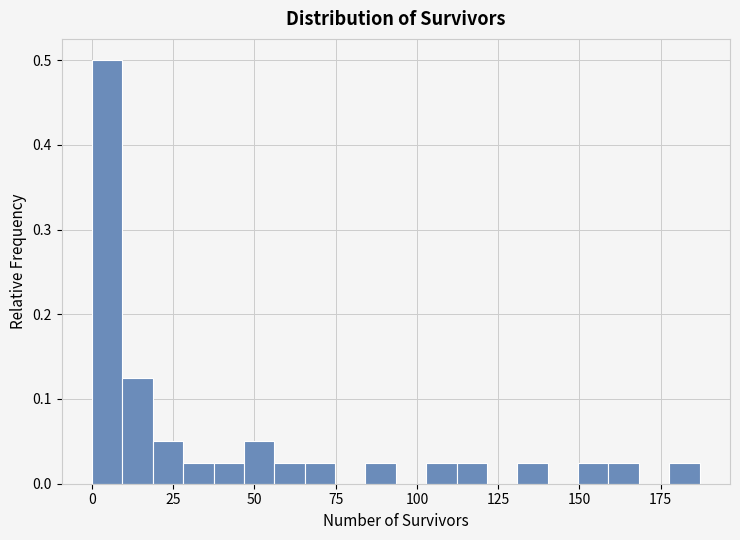

Around what value on the x-axis is the tallest bar? Give the approximate position of its centre, as read against the axis.

5